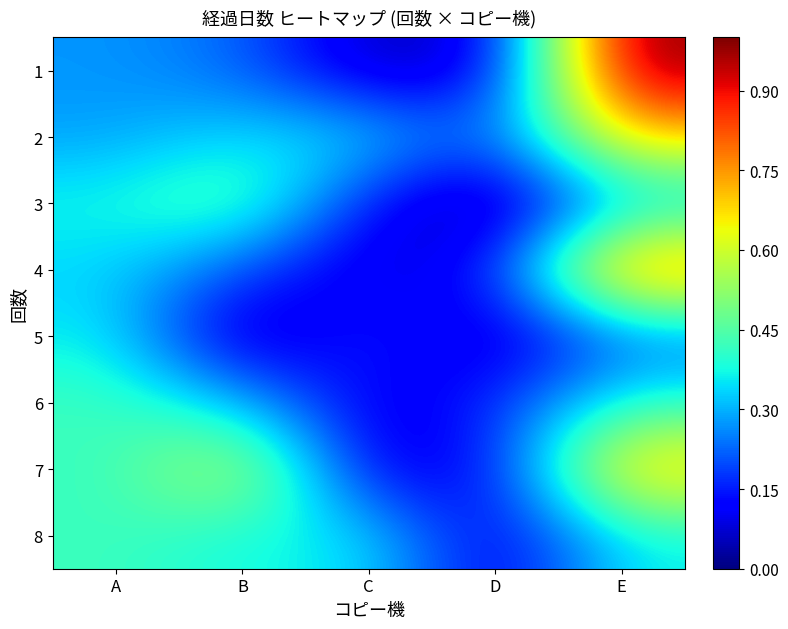

Reading right to left, what are all the values shown in this chart?

1: E=1.0	D=0.1	C=0.0	B=0.2	A=0.3
2: E=0.7	D=0.2	C=0.3	B=0.3	A=0.3
3: E=0.3	D=0.0	C=0.1	B=0.5	A=0.4
4: E=0.8	D=0.1	C=0.1	B=0.2	A=0.3
5: E=0.2	D=0.0	C=0.2	B=0.0	A=0.4
6: E=0.4	D=0.2	C=0.1	B=0.3	A=0.4
7: E=0.7	D=0.1	C=0.1	B=0.6	A=0.4
8: E=0.4	D=0.1	C=0.4	B=0.4	A=0.4